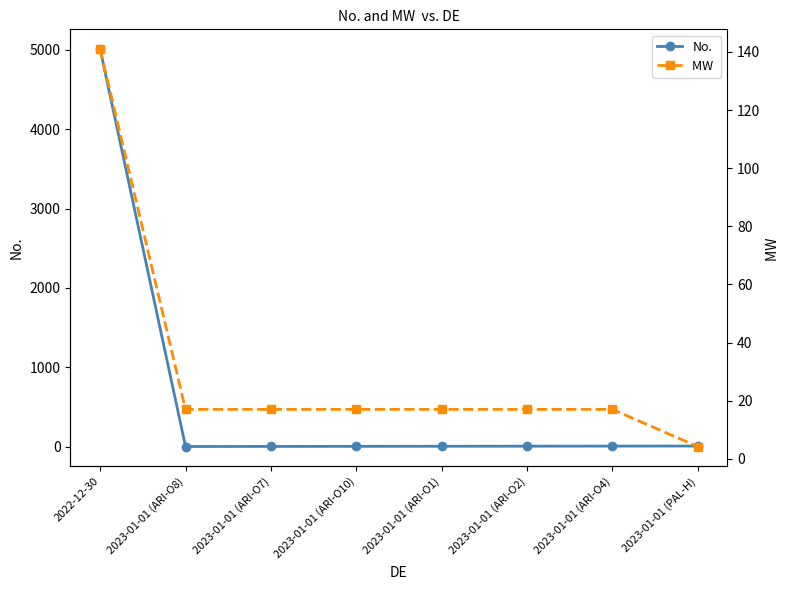

Which category has the lowest value in the No. series?

2023-01-01 (ARI-O8)